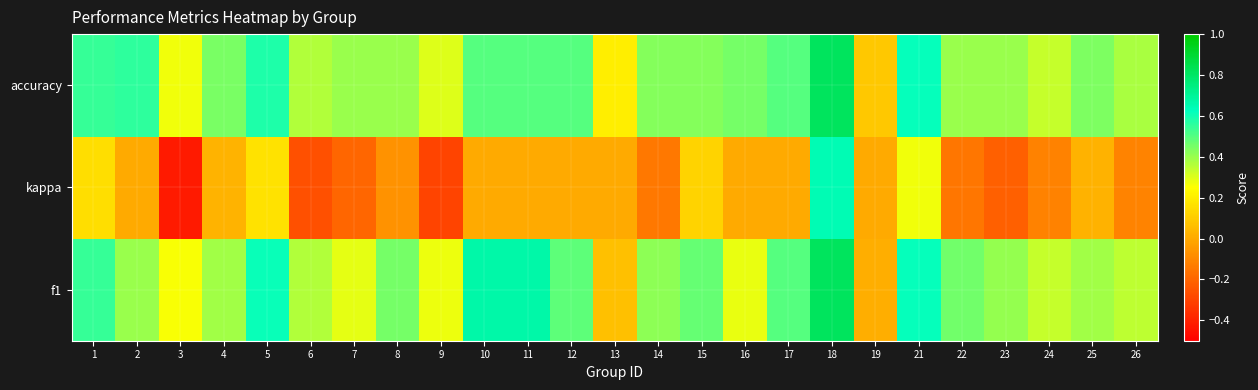

Rank the series at 15 from highest to lowest value.

f1, accuracy, kappa